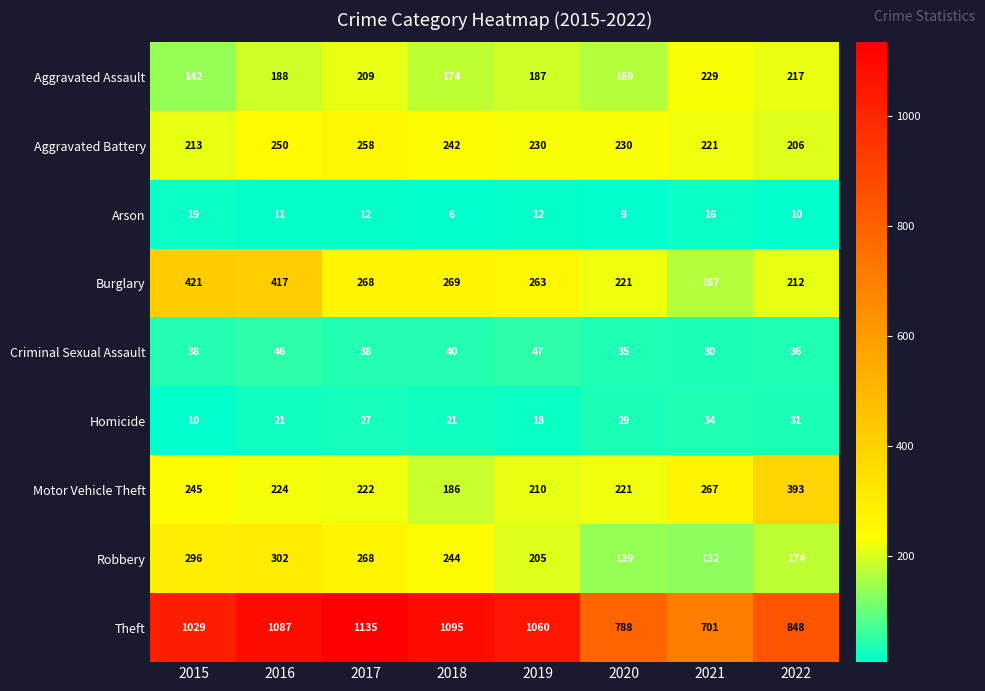

Which series has the largest total across all categories?

Theft